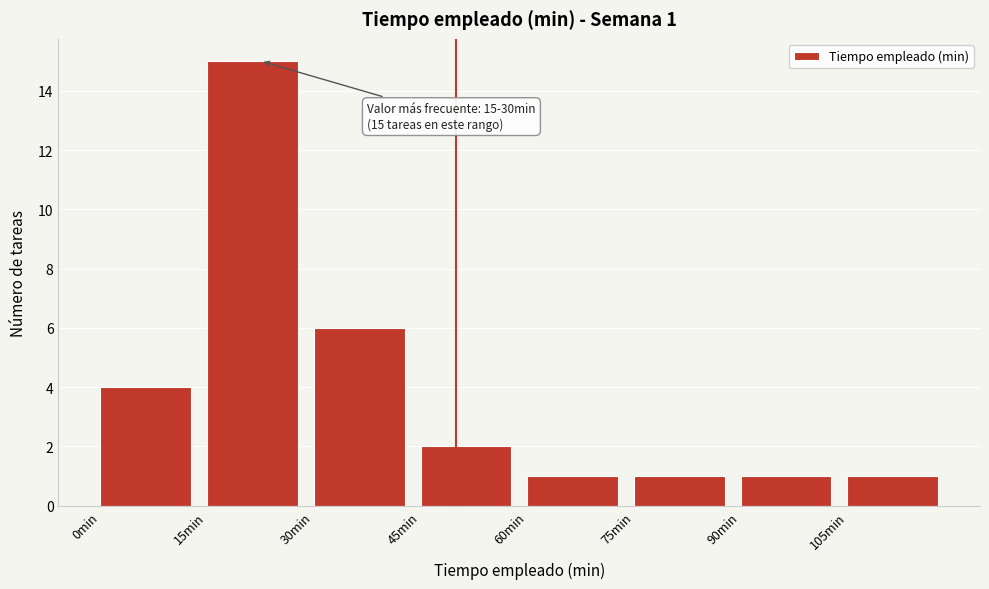

Which range on the x-axis has the tallest bar?

15 to 30